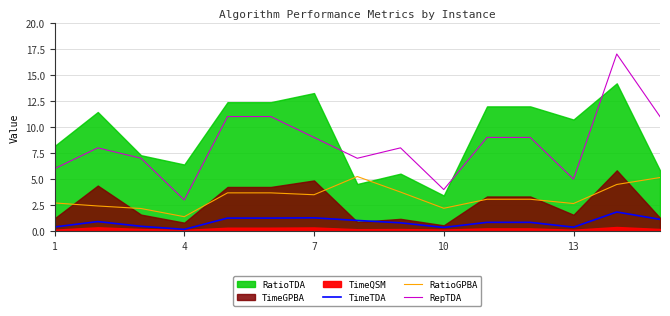

True or false: TimeTDA and RepTDA cross at least once.

False